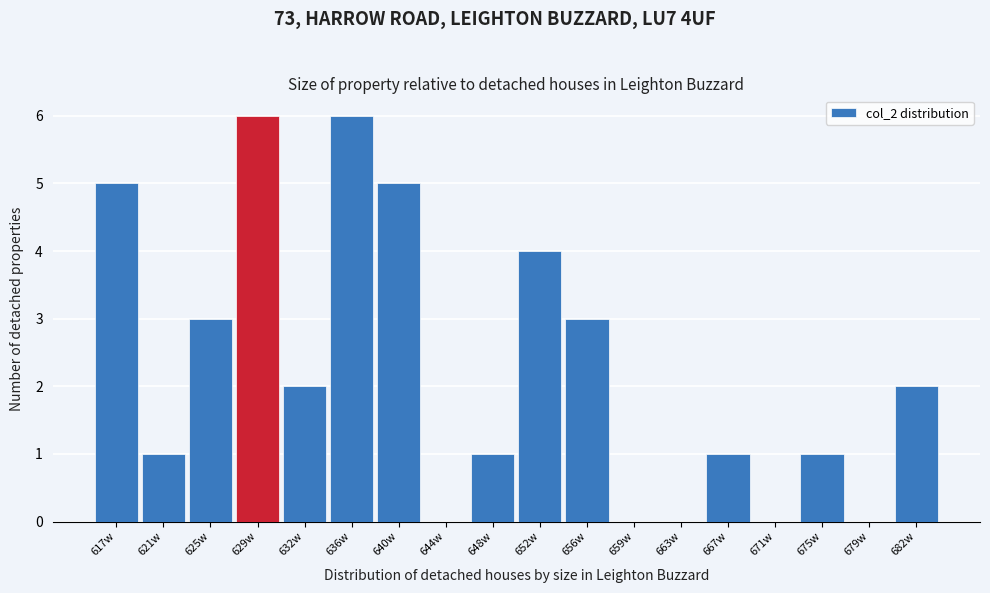

Reading right to left, what are all the values shown in this chart?

682w=2	679w=0	675w=1	671w=0	667w=1	663w=0	659w=0	656w=3	652w=4	648w=1	644w=0	640w=5	636w=6	632w=2	629w=6	625w=3	621w=1	617w=5